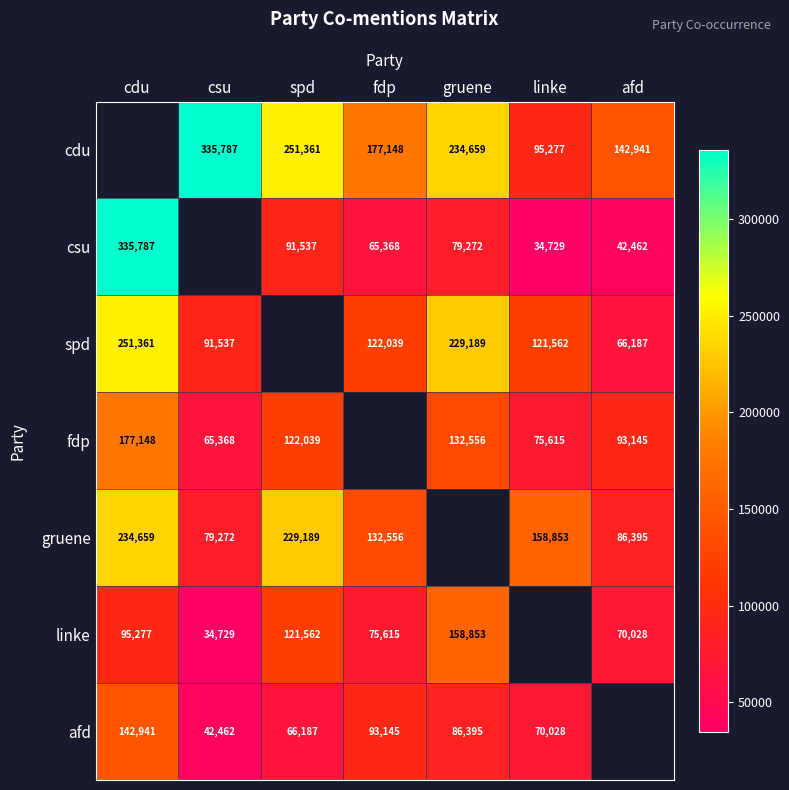

Which label corresponds to the largest value in the chart?

csu